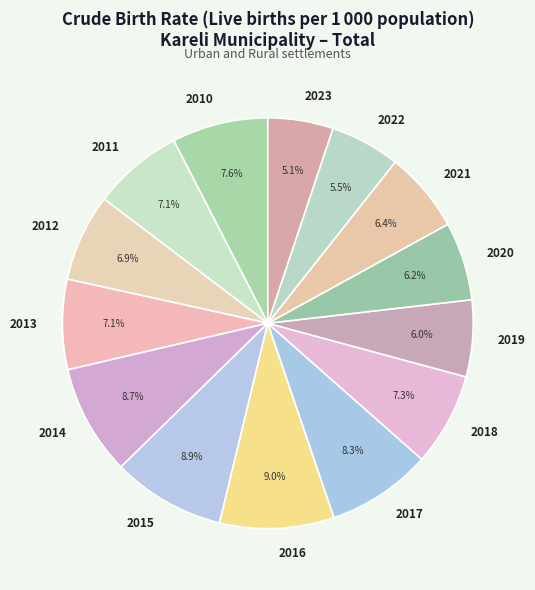

To the nearest percent, what is the average slice percentage?

7%